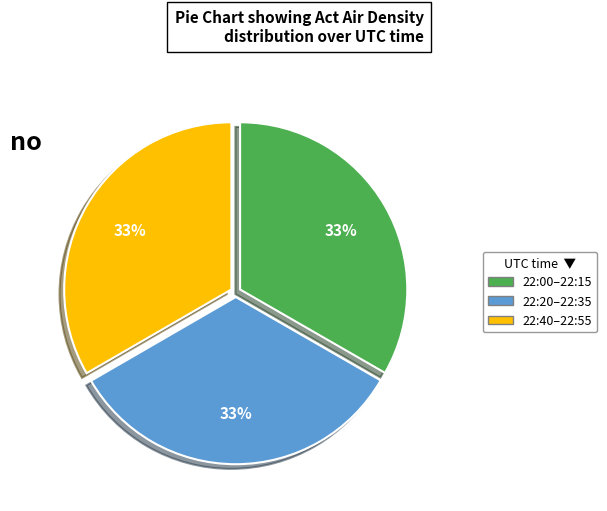

To the nearest percent, what is the average slice percentage?

33%